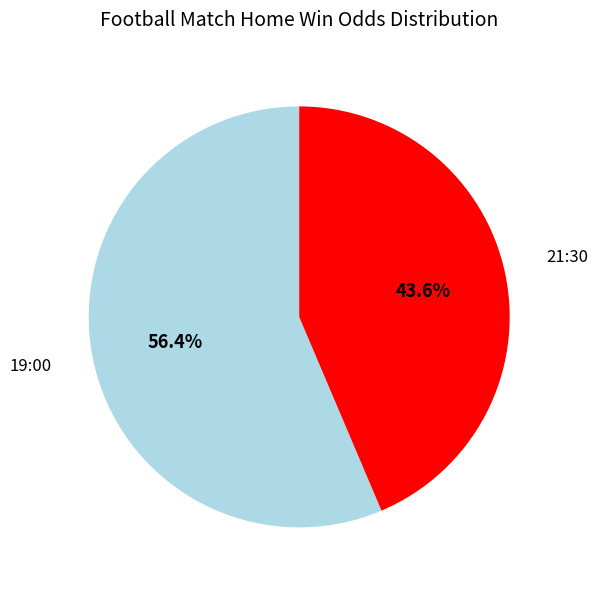

To the nearest percent, what is the average slice percentage?

50%